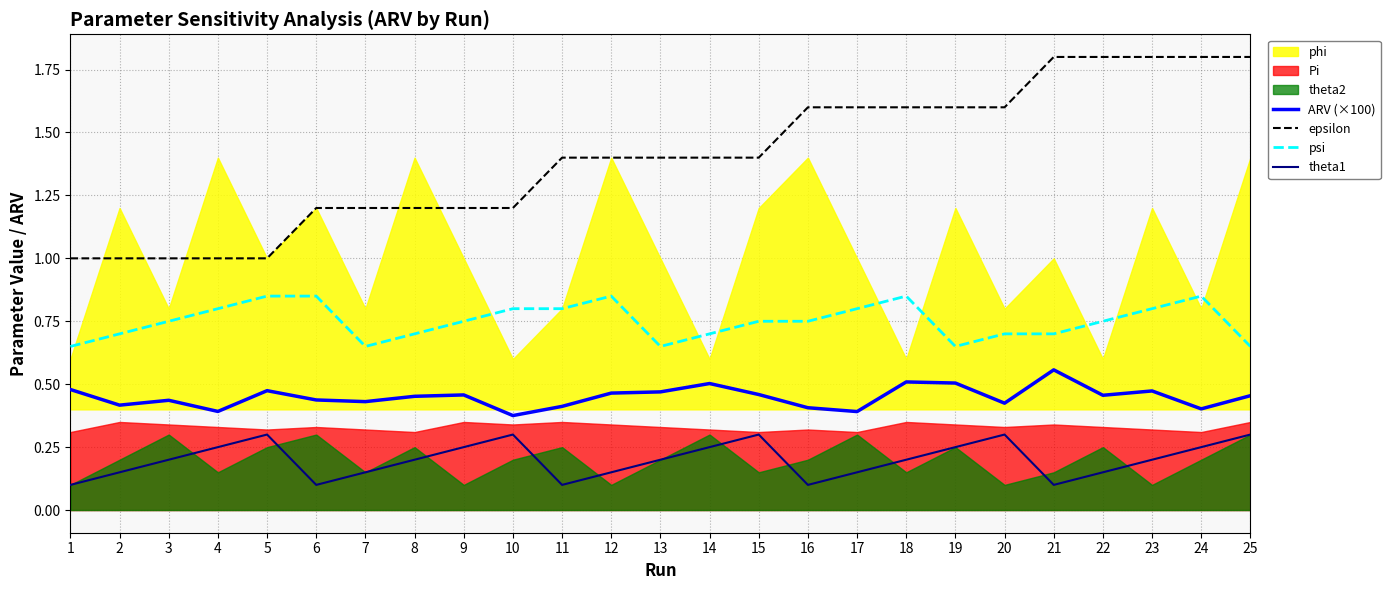

What is the sum of all ARV (×100) values?

11.2